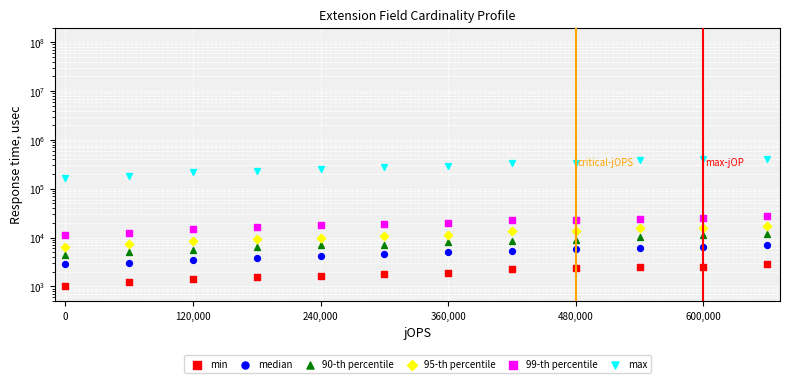

Which series contains the highest Y value?

max